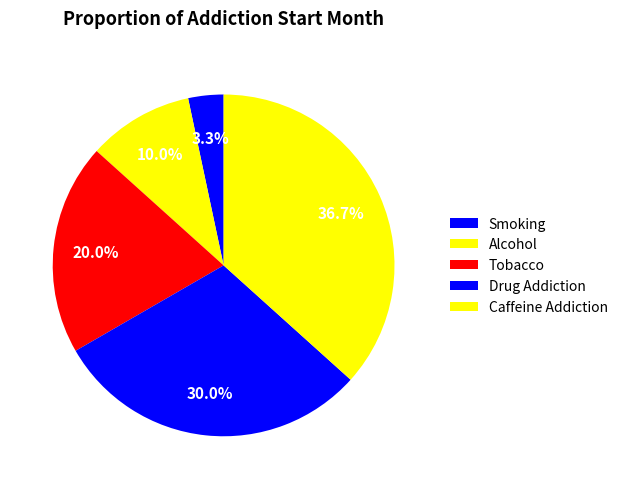

Does Caffeine Addiction represent more than half of the total?

No